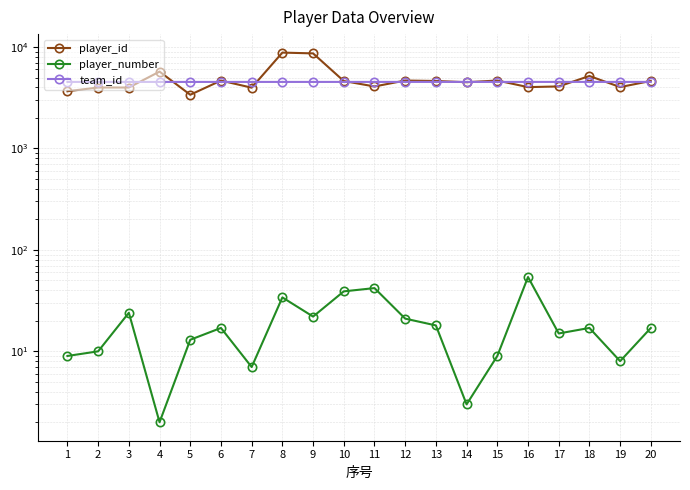

Does the chart display data point markers on the line(s)?

Yes